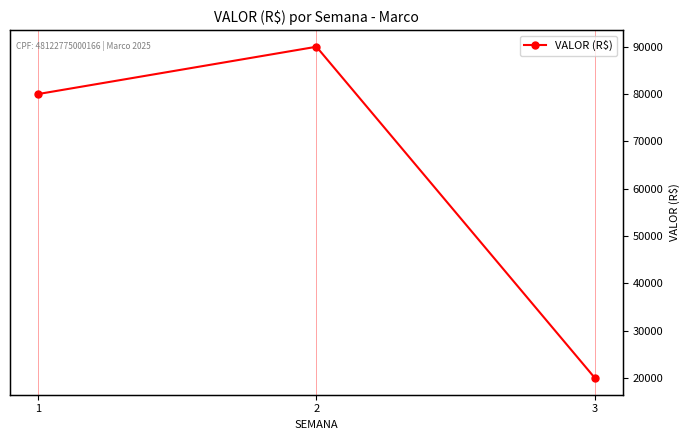

What is the difference between the values at 3 and 2?

70000.0